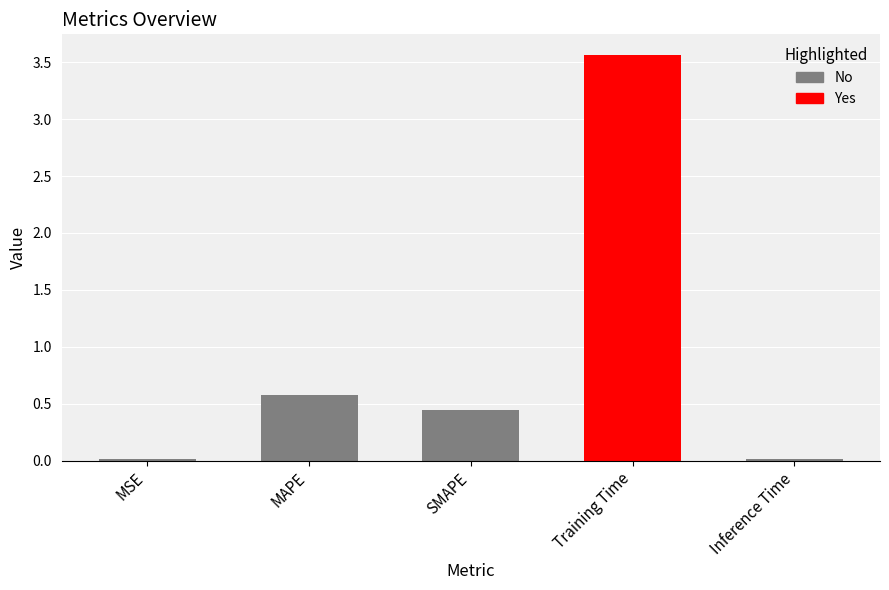

What is the greatest value displayed?

3.6